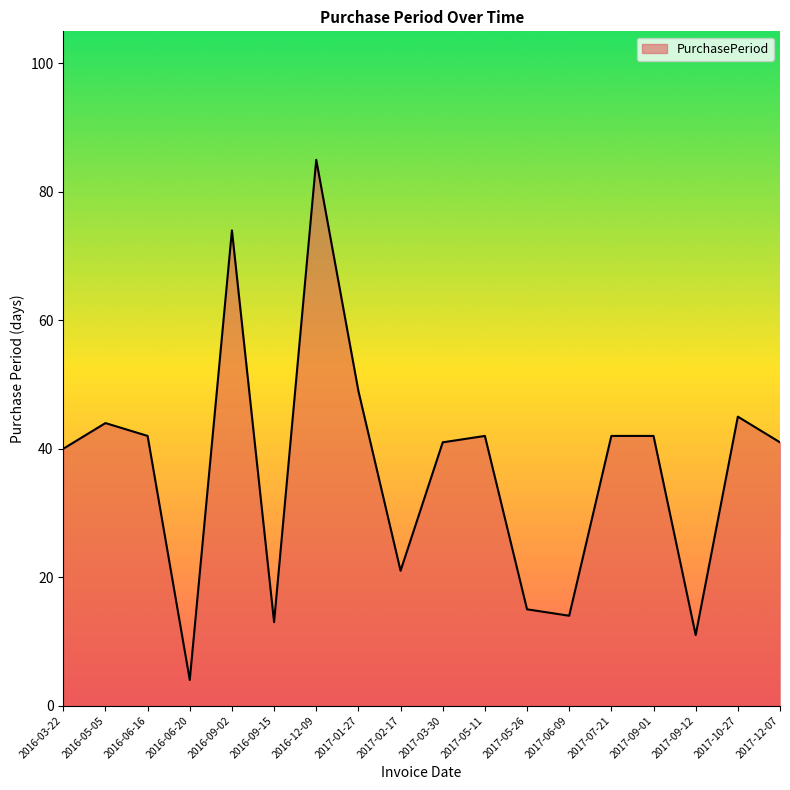

What is the minimum value shown in the chart?

4